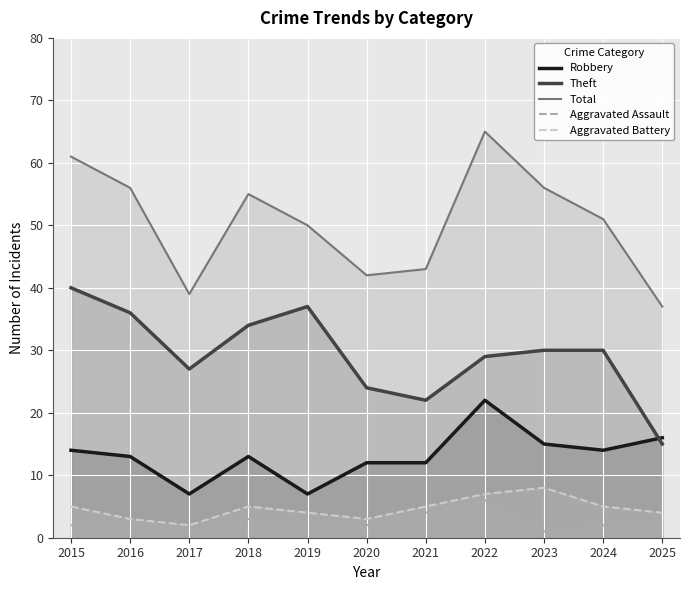

Which category has the highest value across all series?

2022